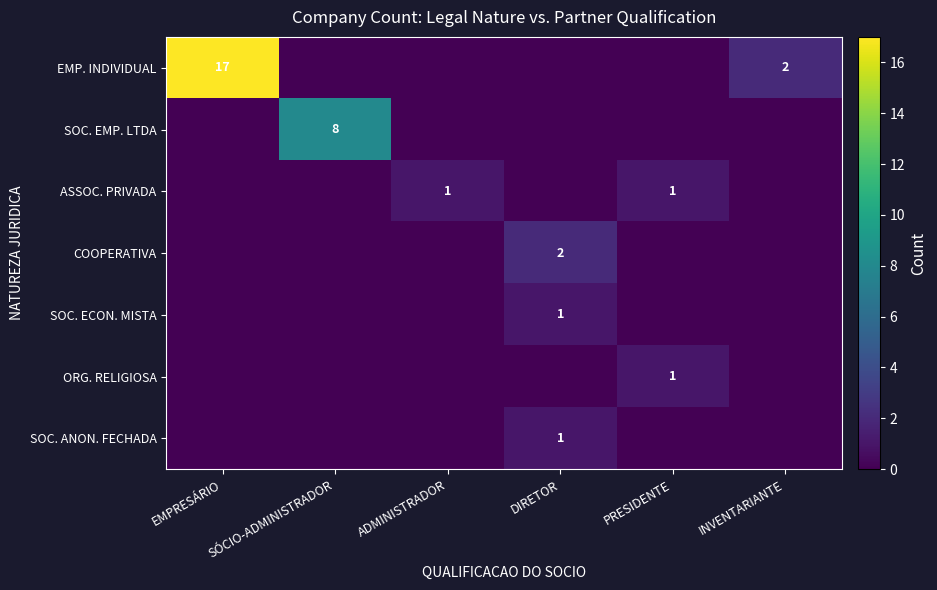

Is it true that ORG. RELIGIOSA equals 1 at PRESIDENTE?

True